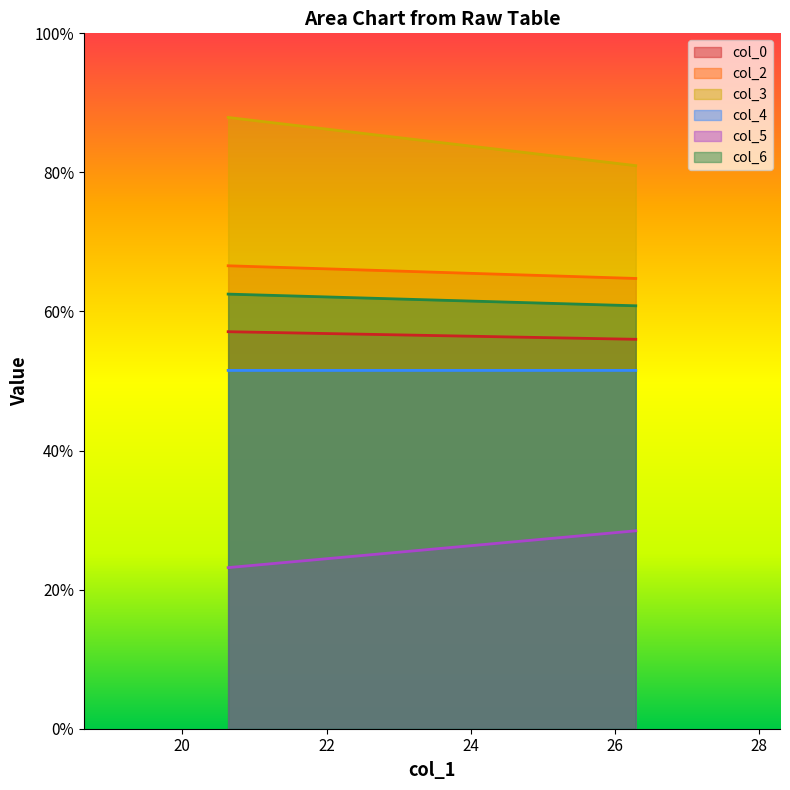

Is the value of col_0 at 26.28645833 greater than the value of col_3 at 26.28645833?

No